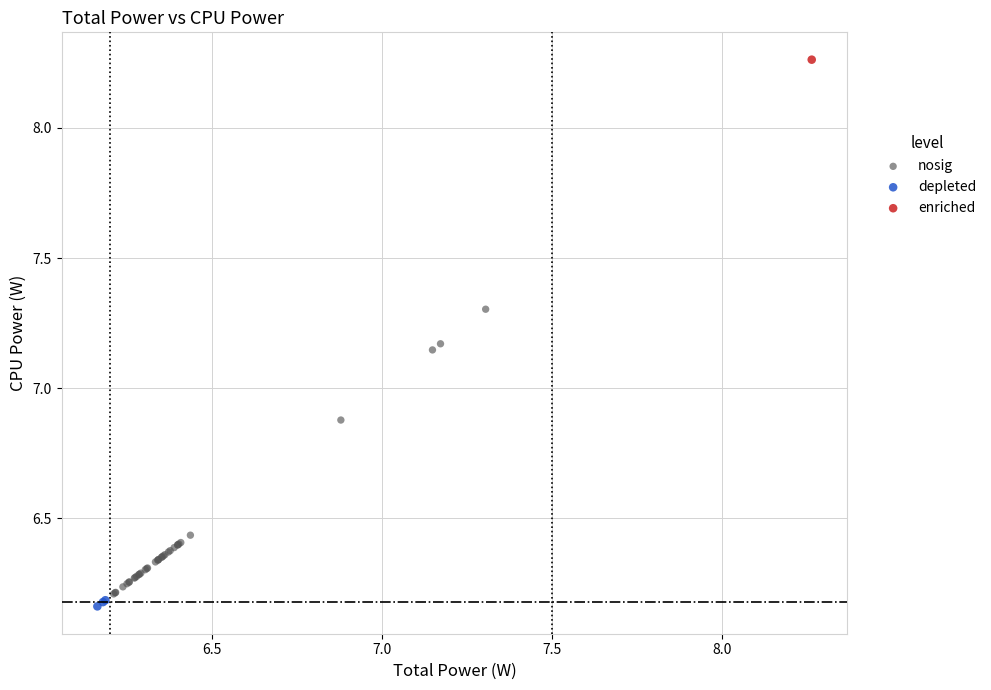

What are all the series names shown in the legend?

nosig, depleted, enriched